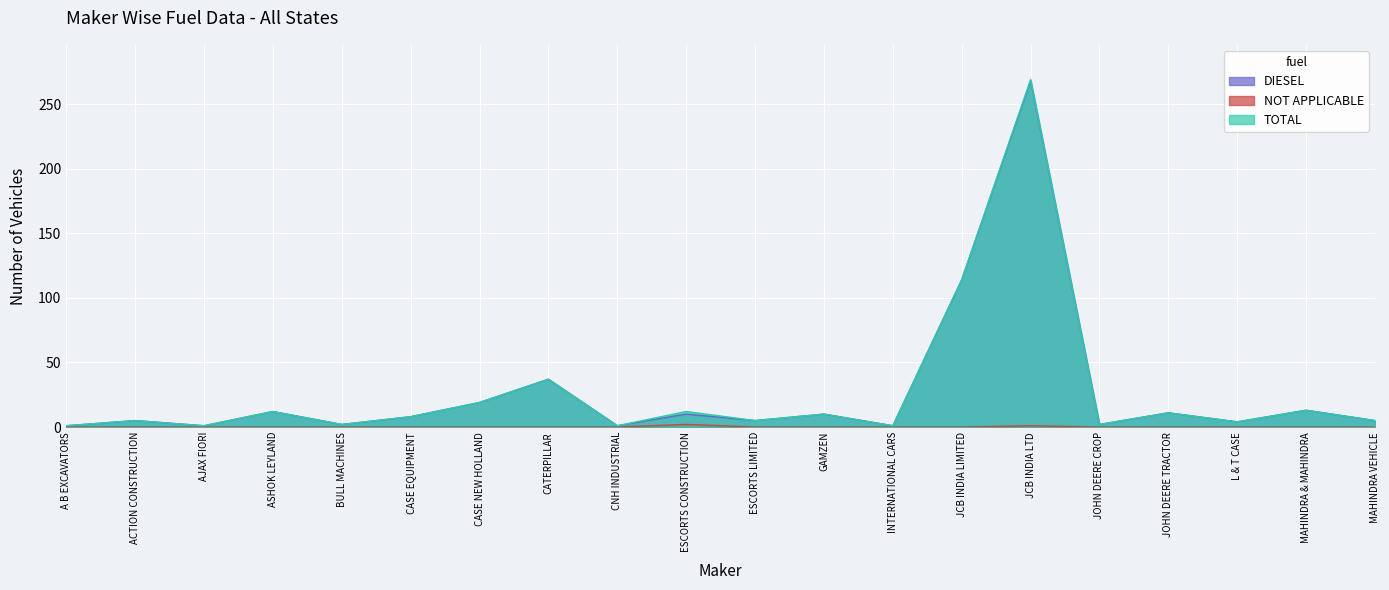

What is the total value across all series at CNH INDUSTRIAL?

2